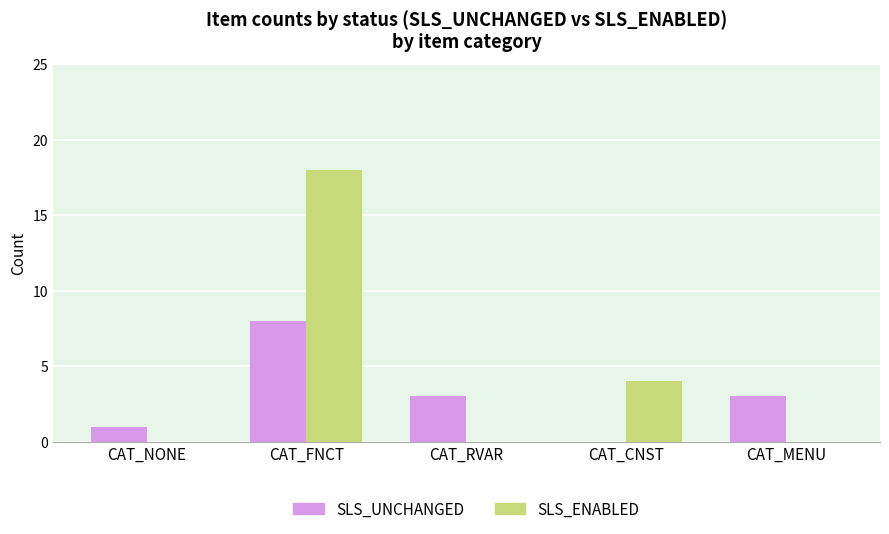

At which label is SLS_ENABLED closest to 9?

CAT_CNST